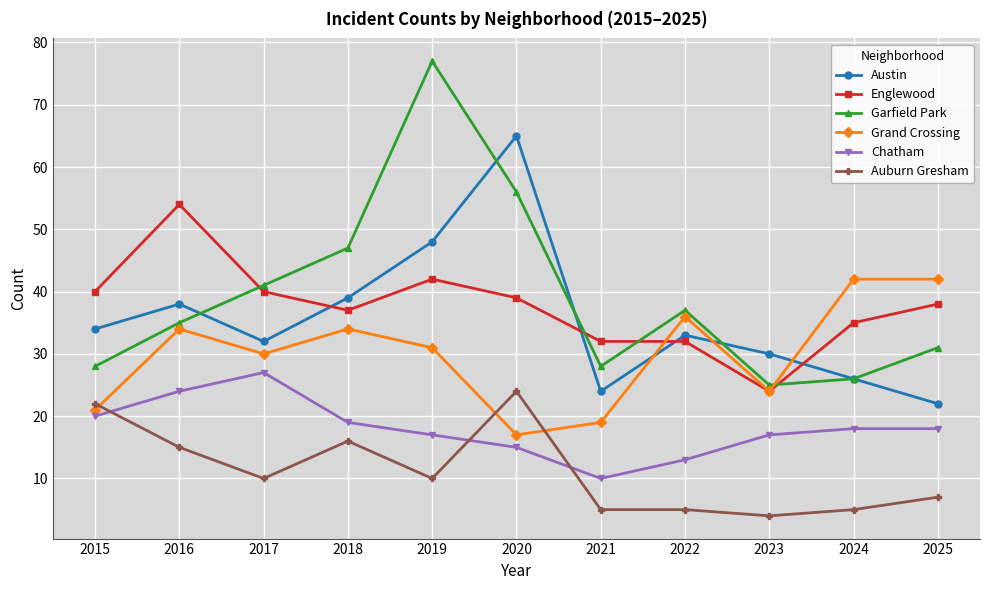

Between which two adjacent categories do Englewood and Austin first intersect?

2017 and 2018